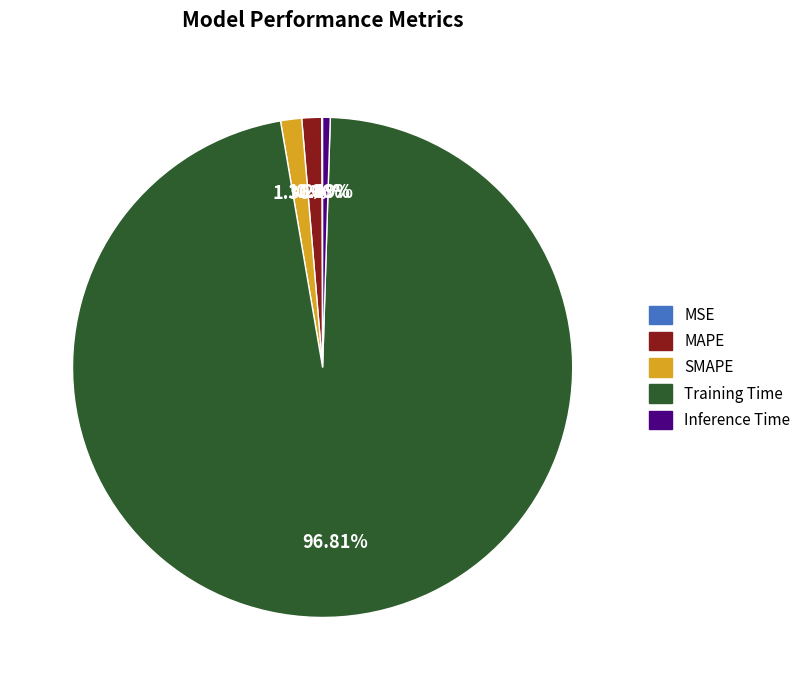

To the nearest percent, what percentage of the pie is SMAPE?

1%